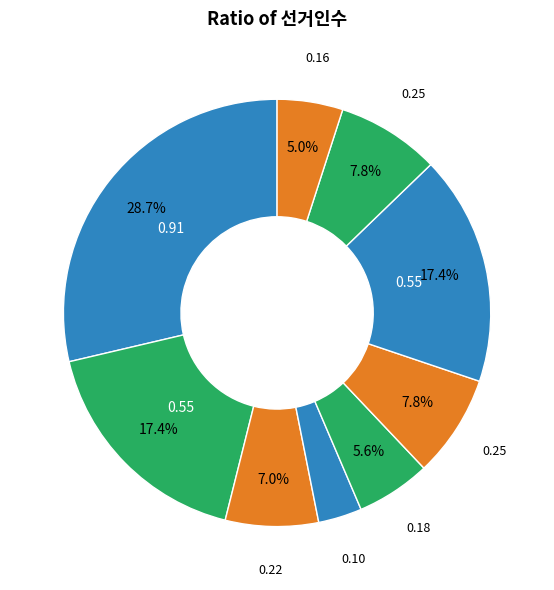

Count the number of slices in the pie.

9